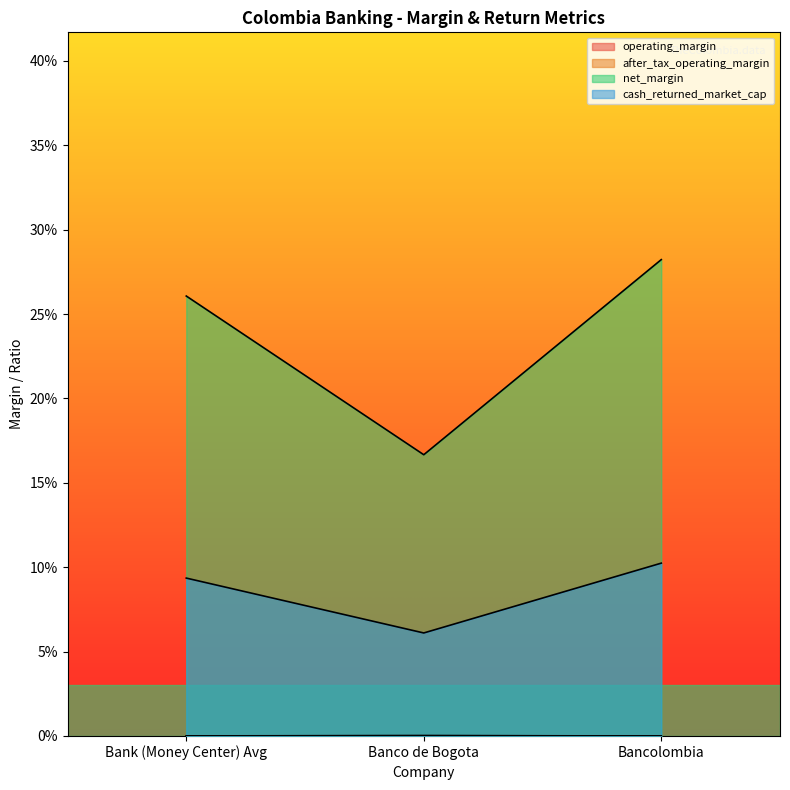

The value of cash_returned_market_cap at Bank (Money Center) Avg is 0.1. True or false?

True